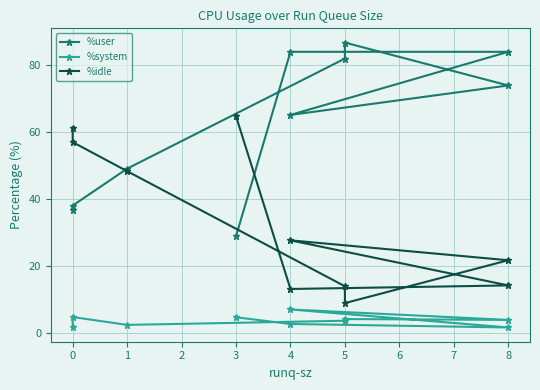

Between 4 and 3, which series saw the biggest shift?

%idle